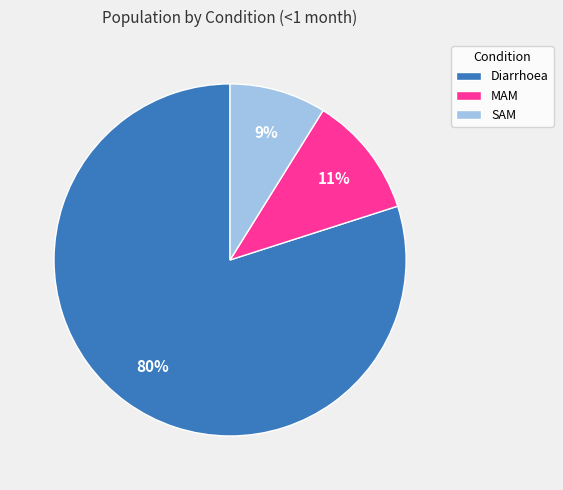

Which slice is the largest?

Diarrhoea